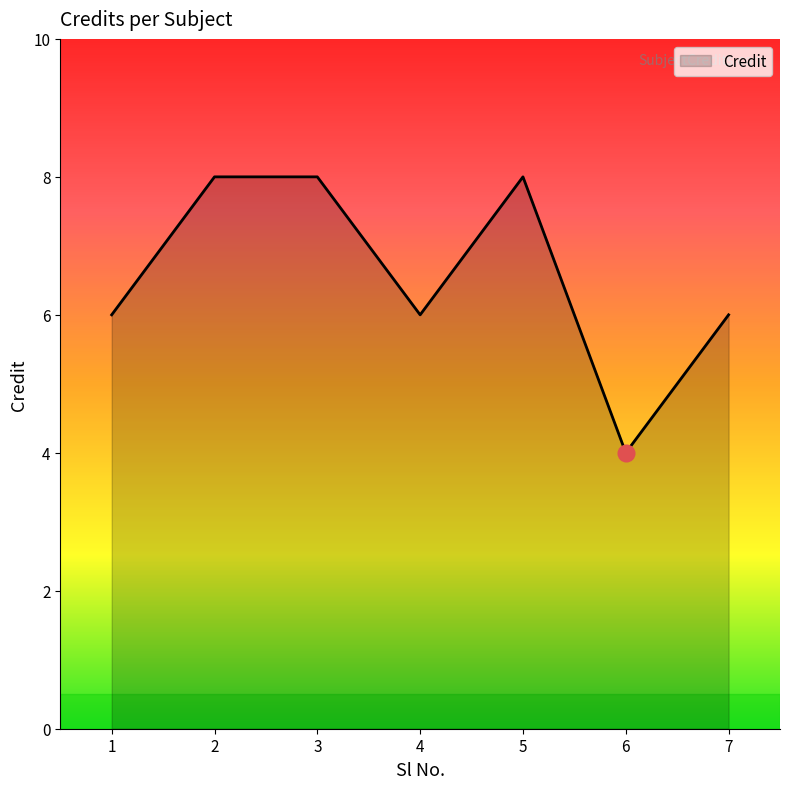

What is the difference between the second highest and minimum values?

4